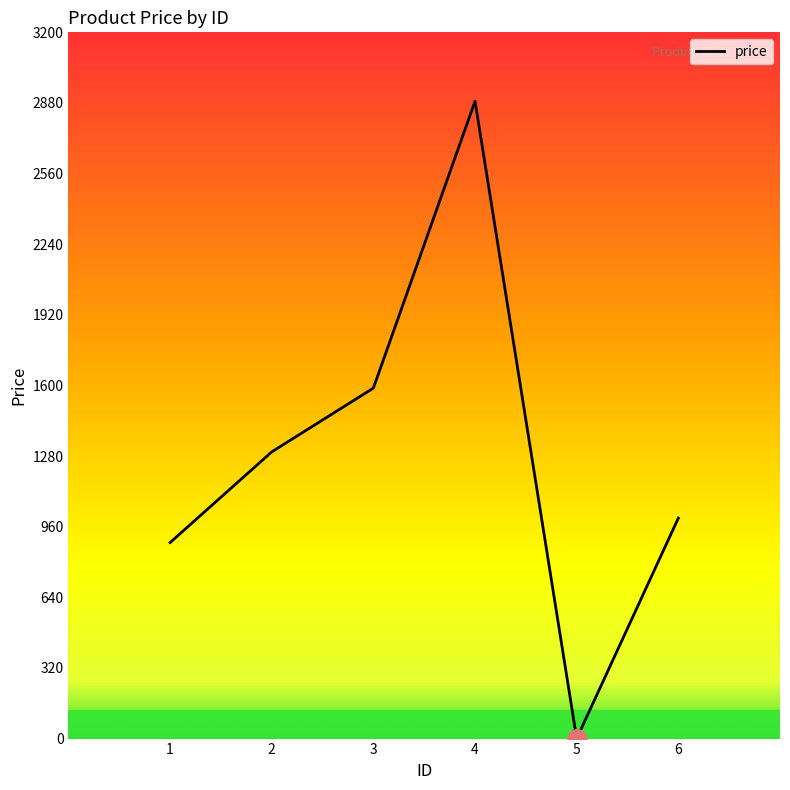

What is the difference between the maximum and minimum values?

2888